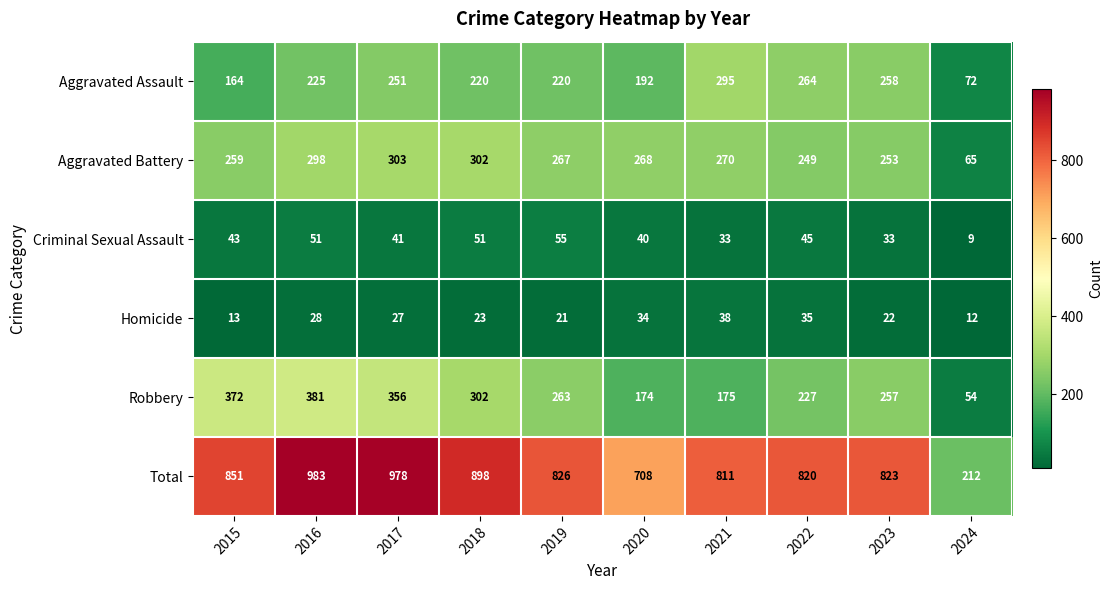

Where does the Total series first go above 826?

2015